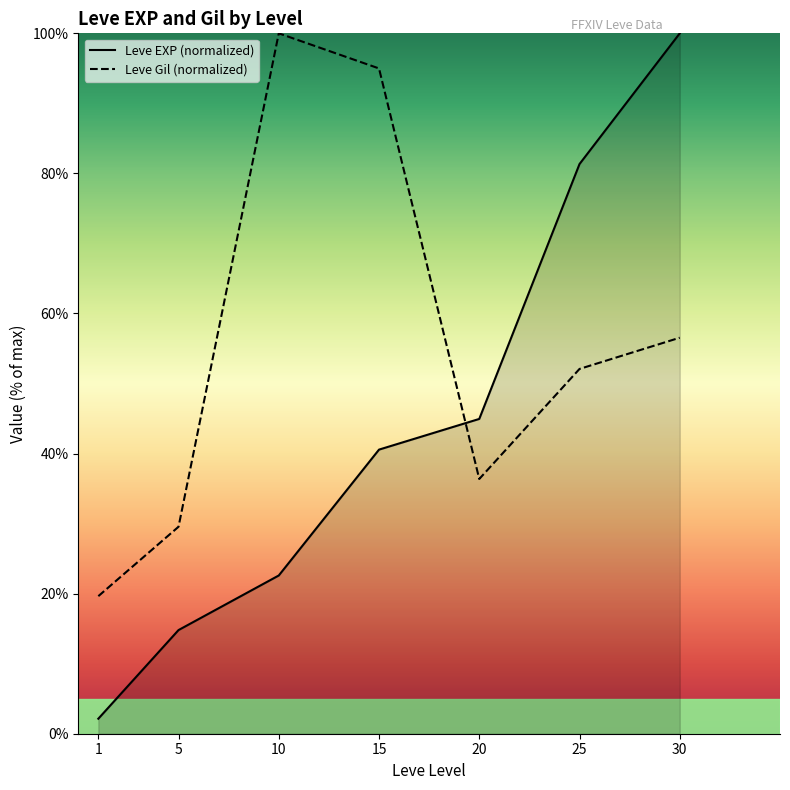

Which series changed the most between 1 and 25?

Leve EXP (normalized)